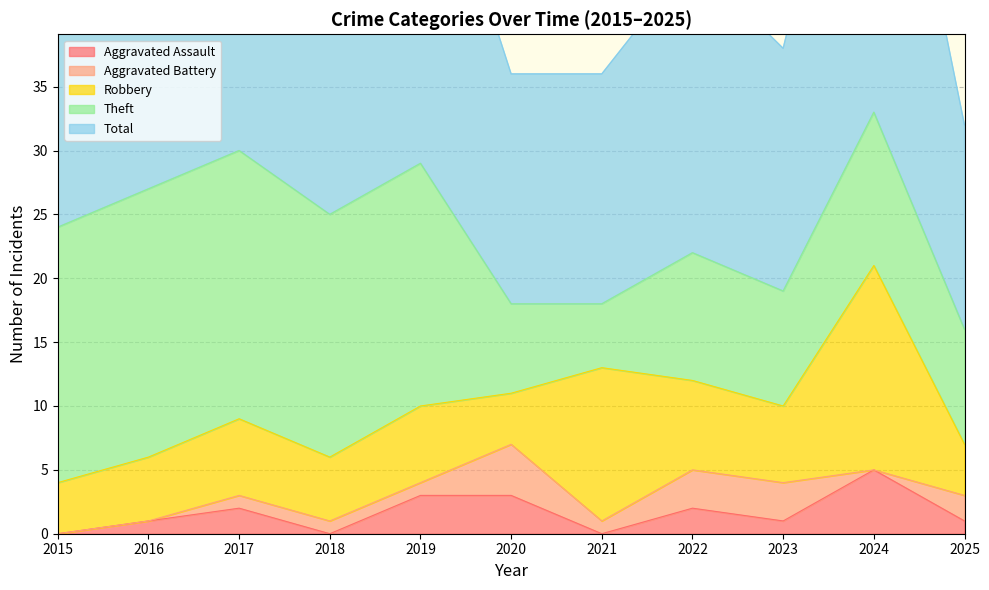

At which label is Robbery closest to 10?

2021